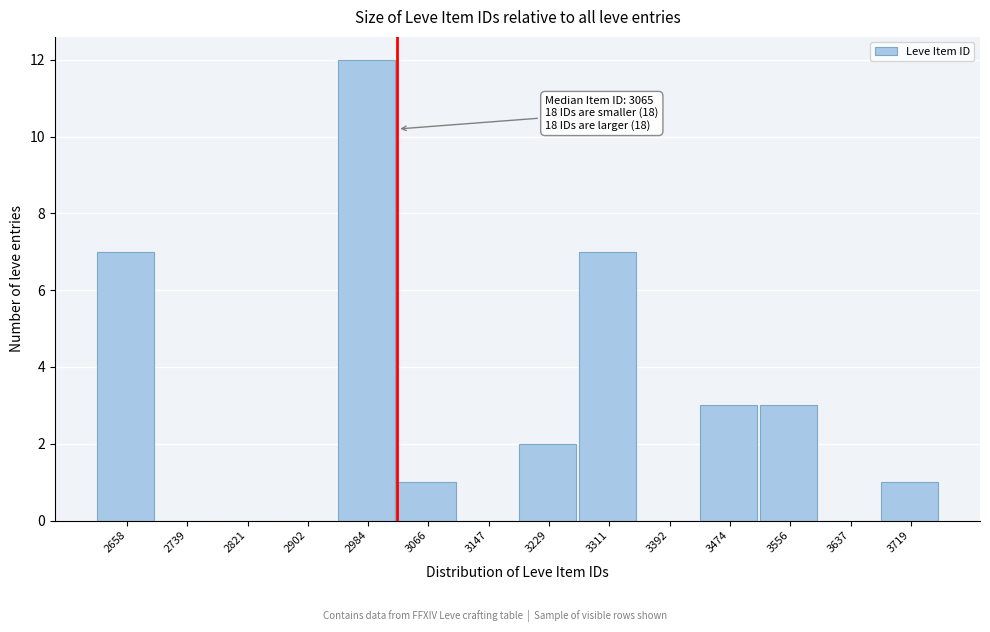

Reading left to right, transcribe all the data shown in this chart.

2658=7	2739=0	2821=0	2902=0	2984=12	3066=1	3147=0	3229=2	3311=7	3392=0	3474=3	3556=3	3637=0	3719=1